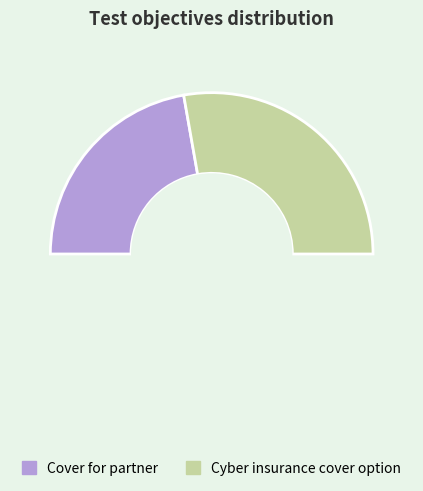

To the nearest percent, what is the combined percentage of Cover for partner and Cyber insurance cover option?

100%